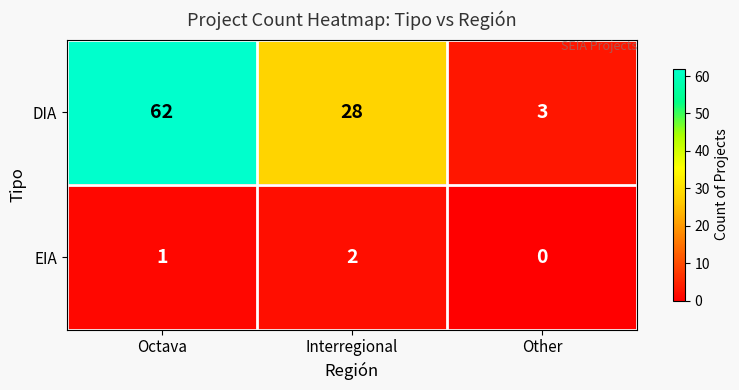

Is it true that EIA equals 2 at Interregional?

True